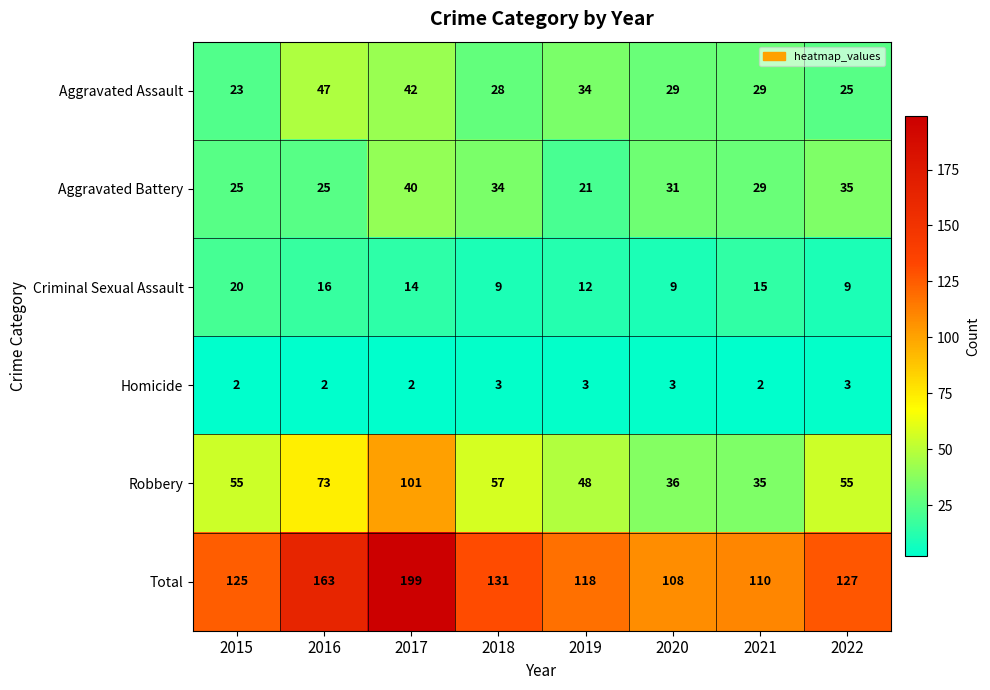

What is the difference between the Aggravated Battery values at 2018 and 2020?

3